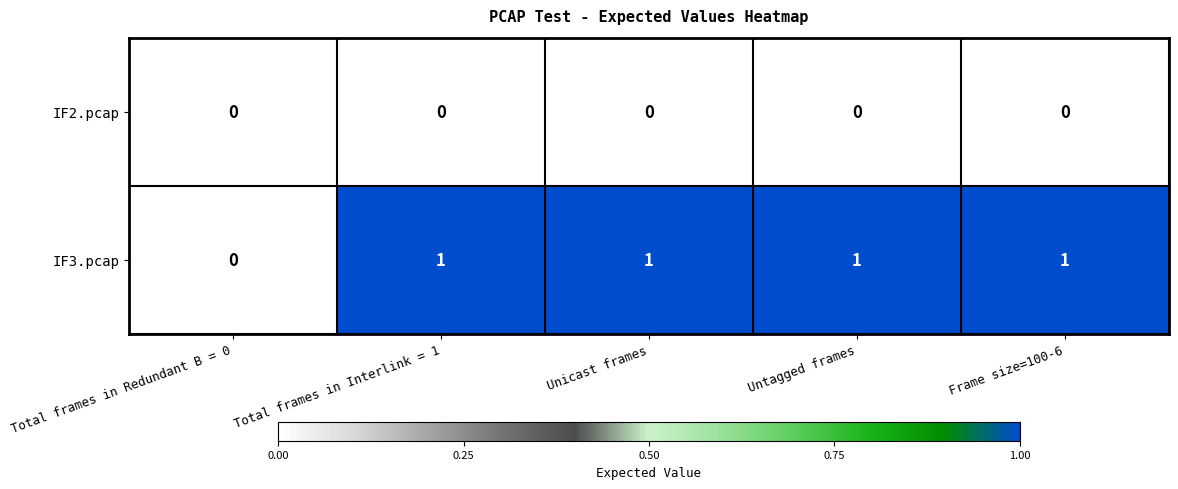

What is the total value across all series at Unicast frames?

1